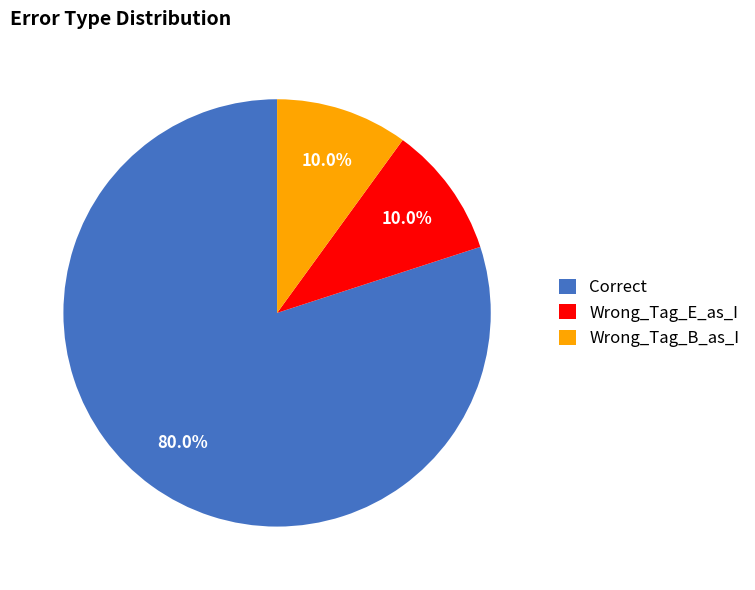

What percentage is the Wrong_Tag_B_as_I slice, to the nearest percent?

10%